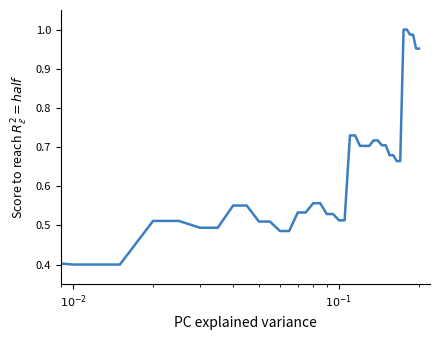

How many lines are shown in the chart?

1